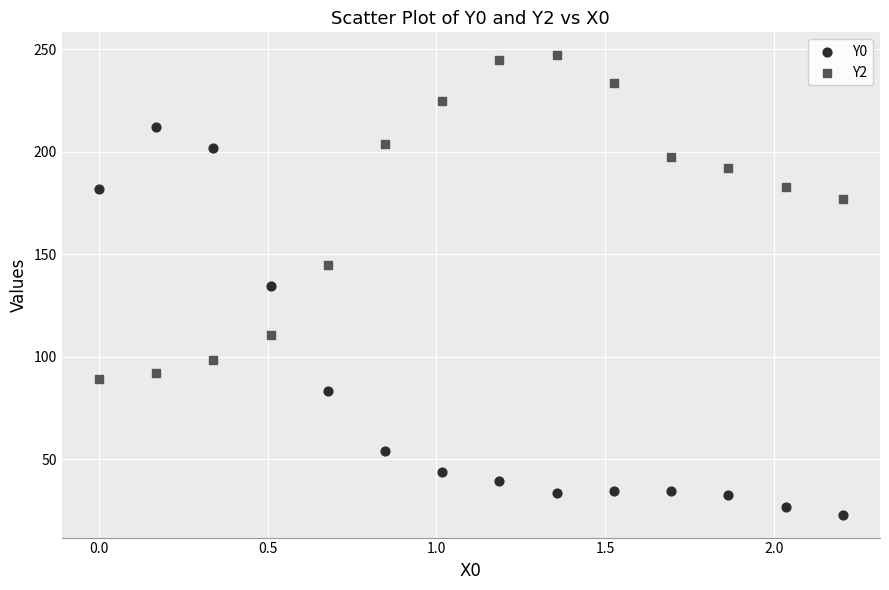

Across all data points, what is the range of X values (max minus min)?

2.2